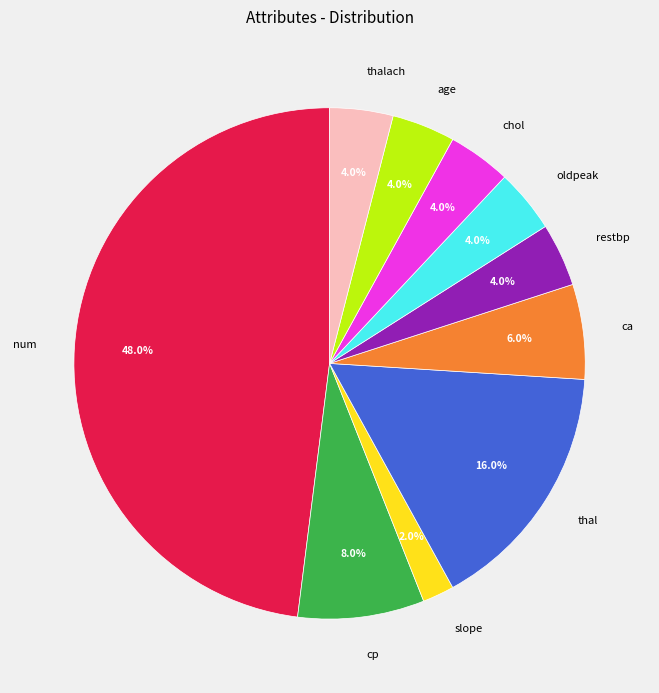

Count the number of slices in the pie.

10